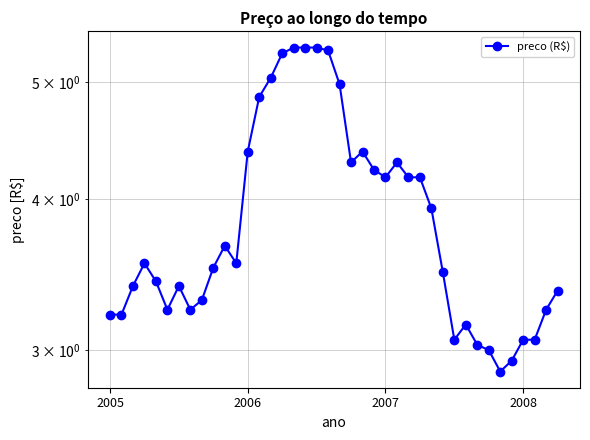

Is this an area chart (filled region under the line)?

No